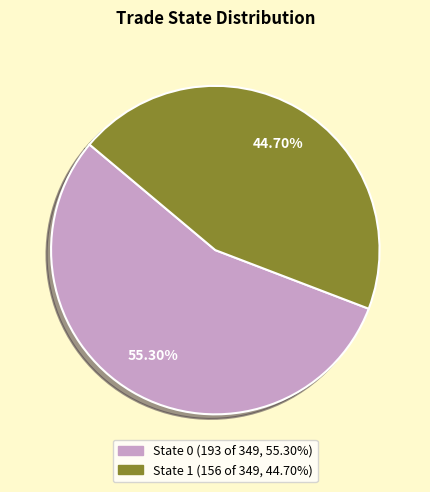

Does any single category account for the majority?

Yes